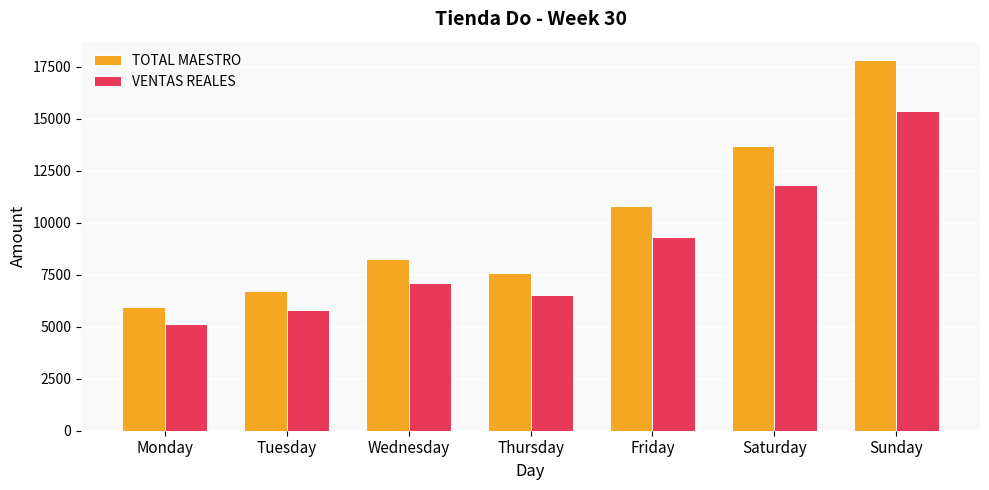

What is the difference between the highest and lowest values at Saturday?

1887.7